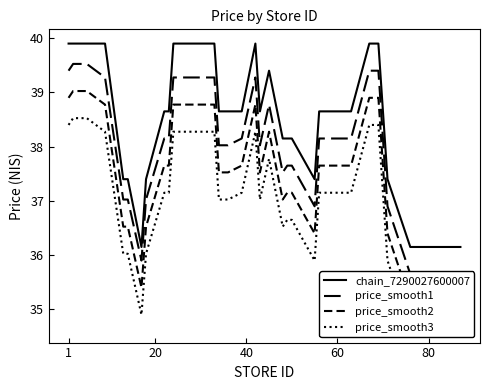

True or false: chain_7290027600007 has a value of 56.2 at 1.

False